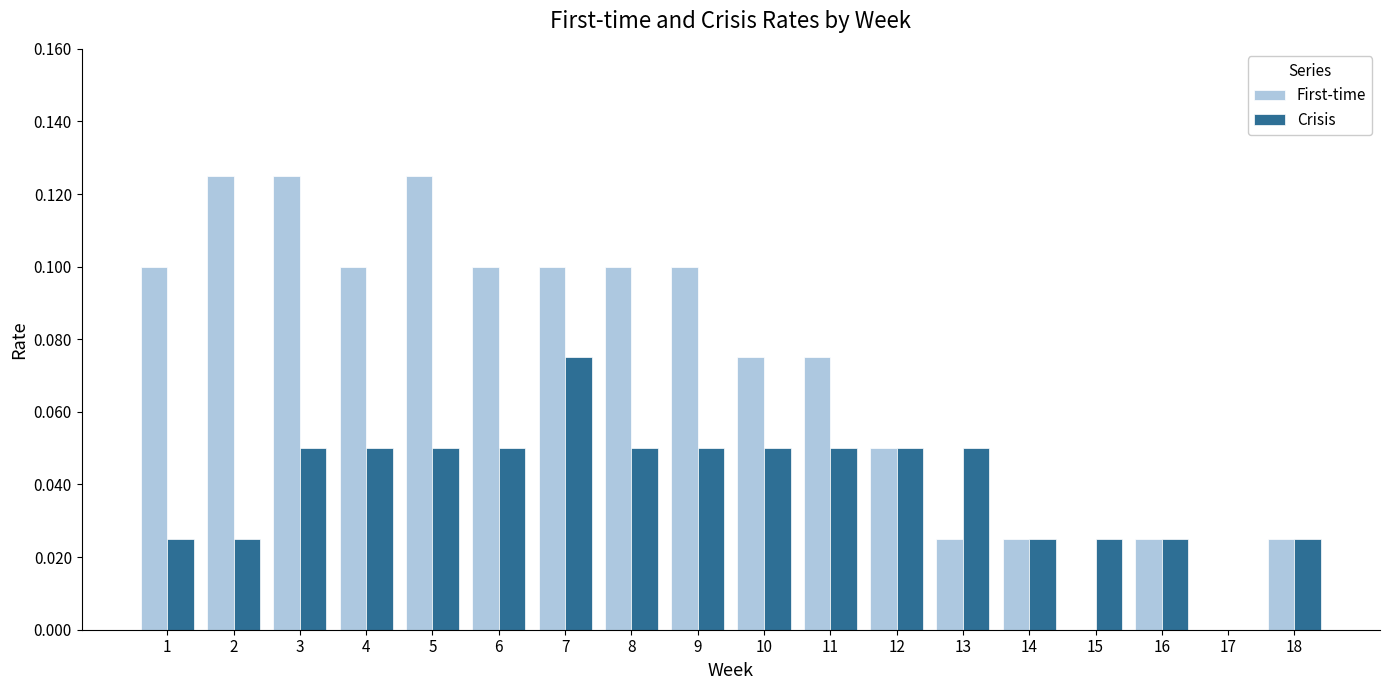

How many Crisis values are between 0 and 1?

18